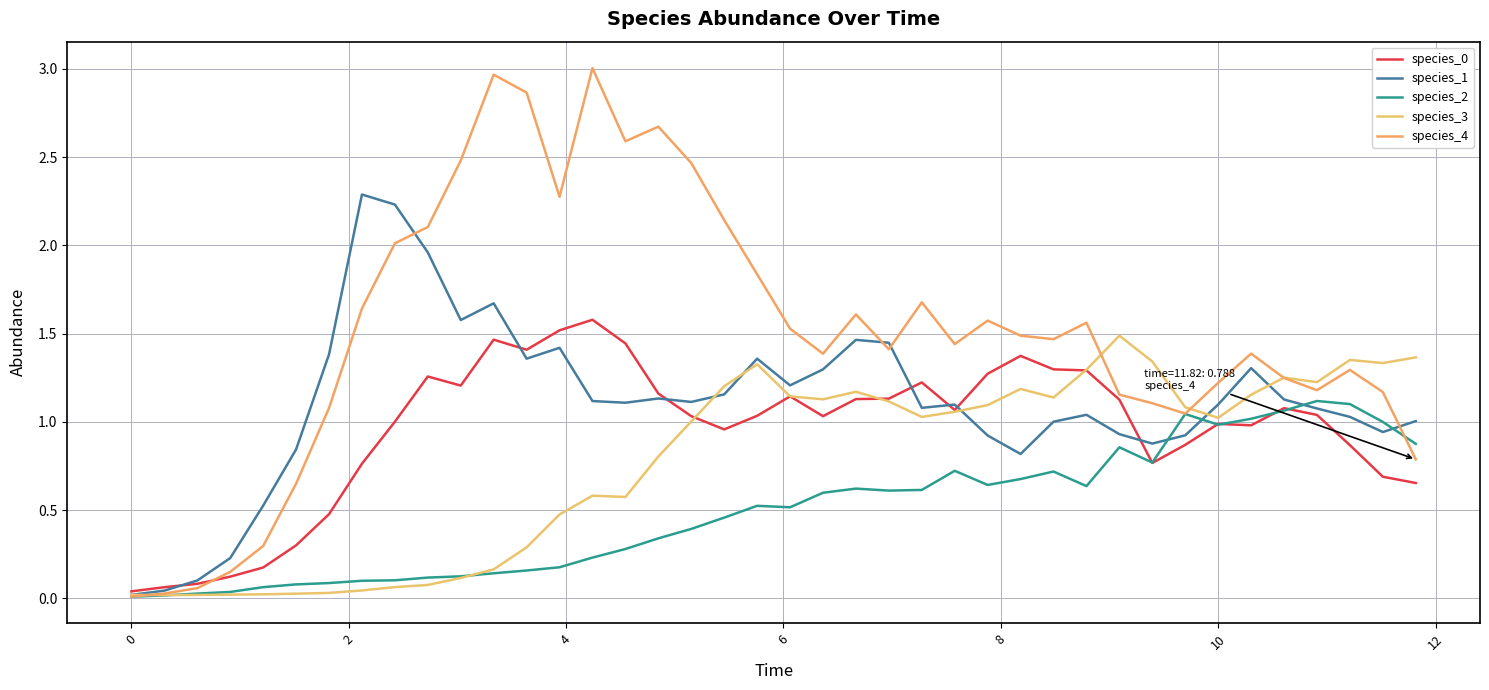

What is the value of the species_4 point at the 22nd from the left?

1.4